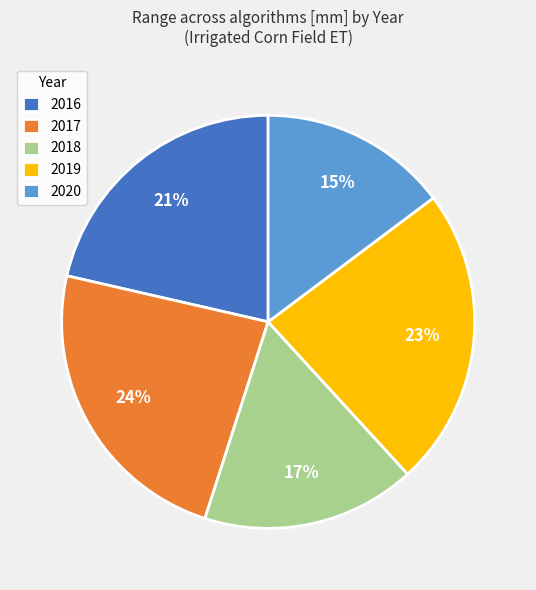

Is the sum of 2019 and 2018 greater than half?

No